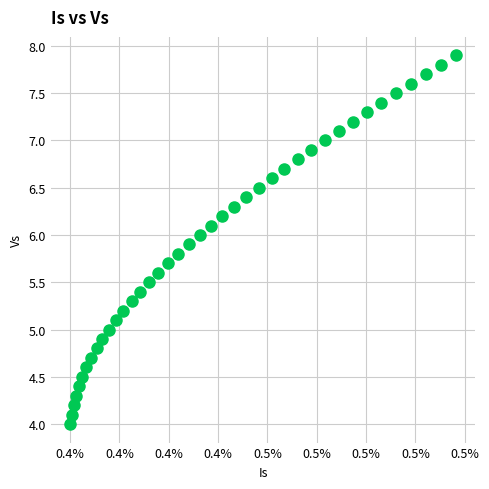

What is the range of Y values (max minus min)?

3.9